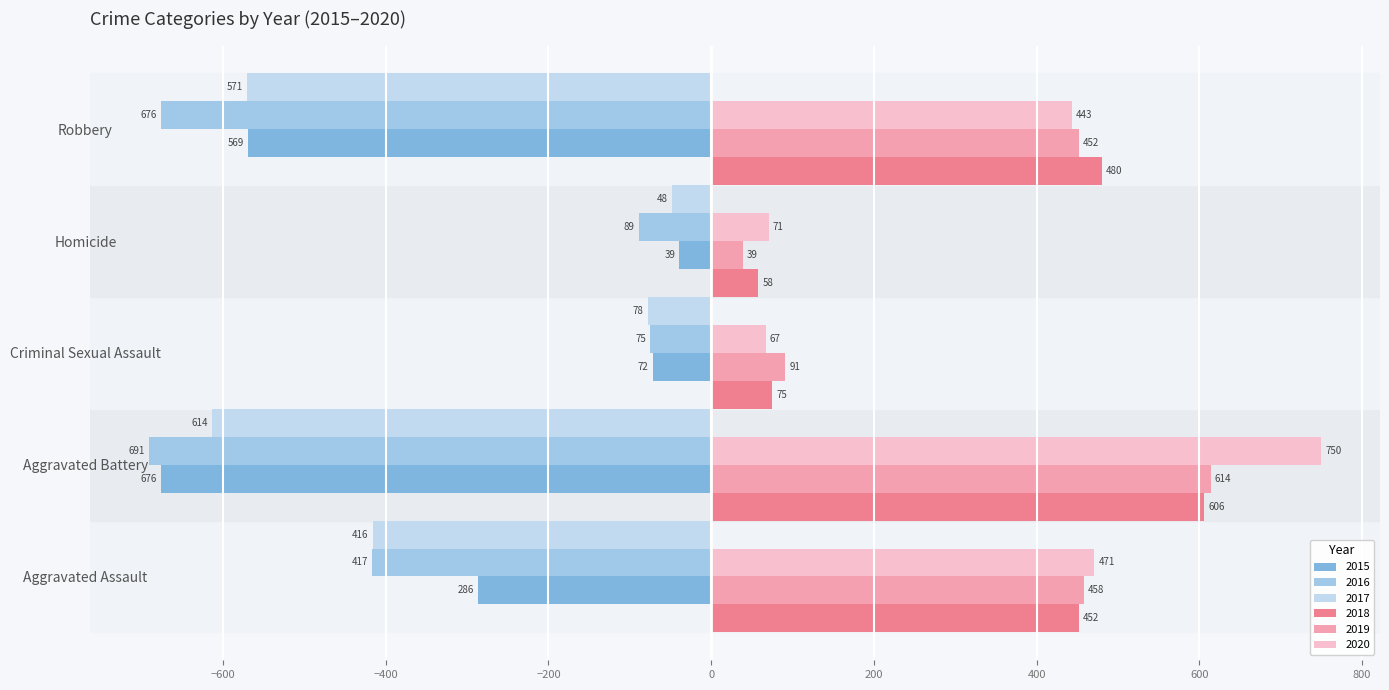

What is the sum of all 2018 values?

1671